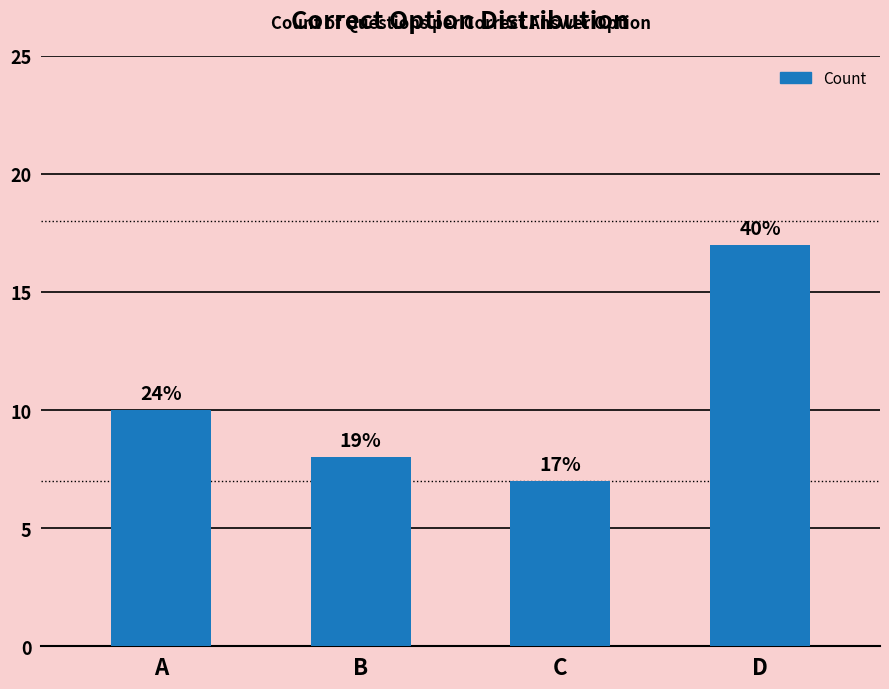

How many bars are there in total?

4